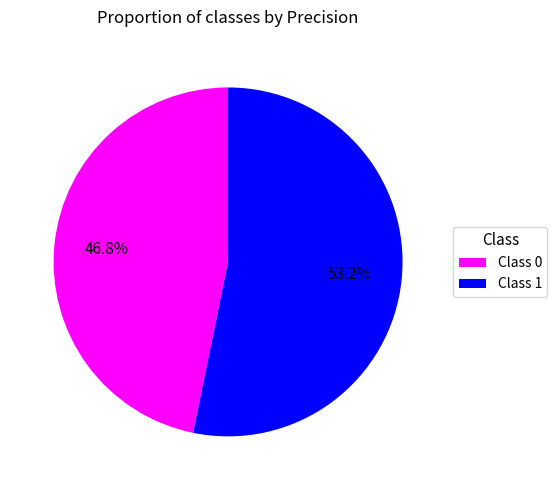

What is the largest slice in the pie chart?

Class 1